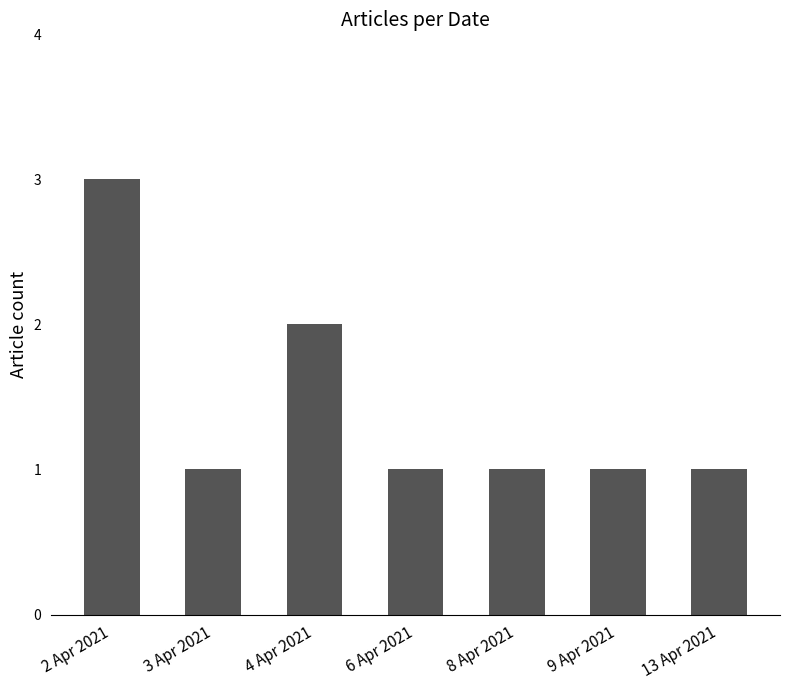

What value does the data have at 2 Apr 2021?

3